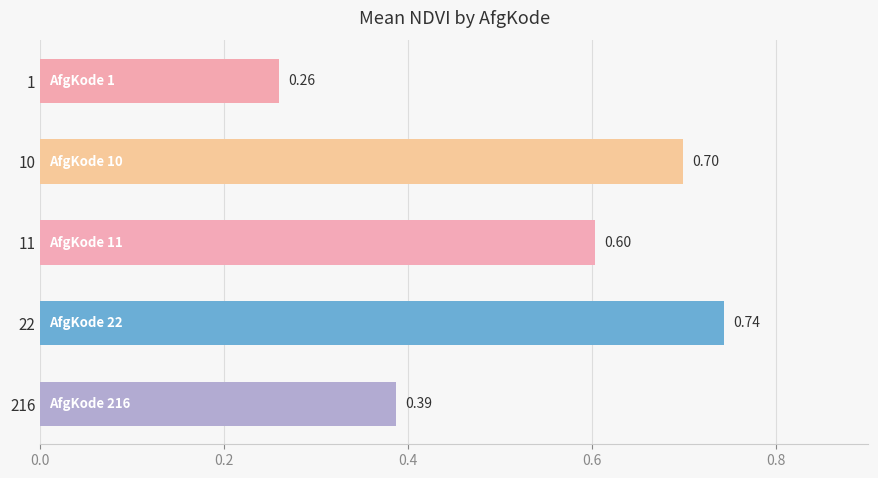

What is the greatest value displayed?

0.7